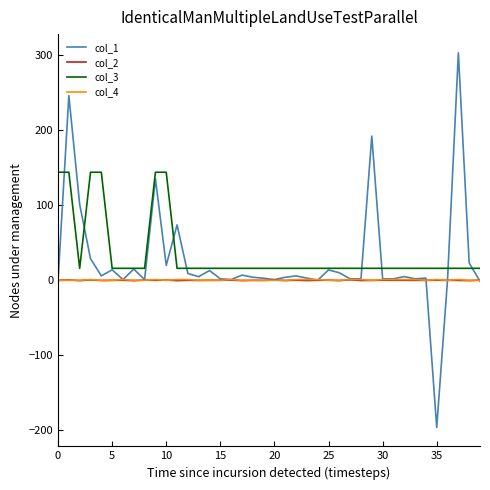

What is the maximum value for col_1?

303.1